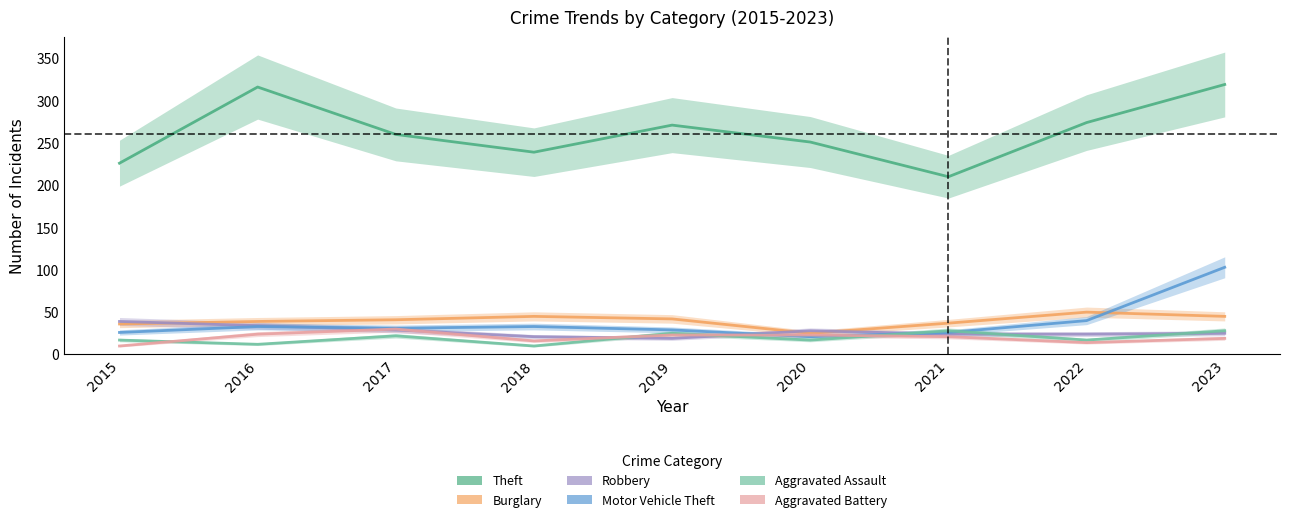

Where is Burglary nearest to the value 37?

2021